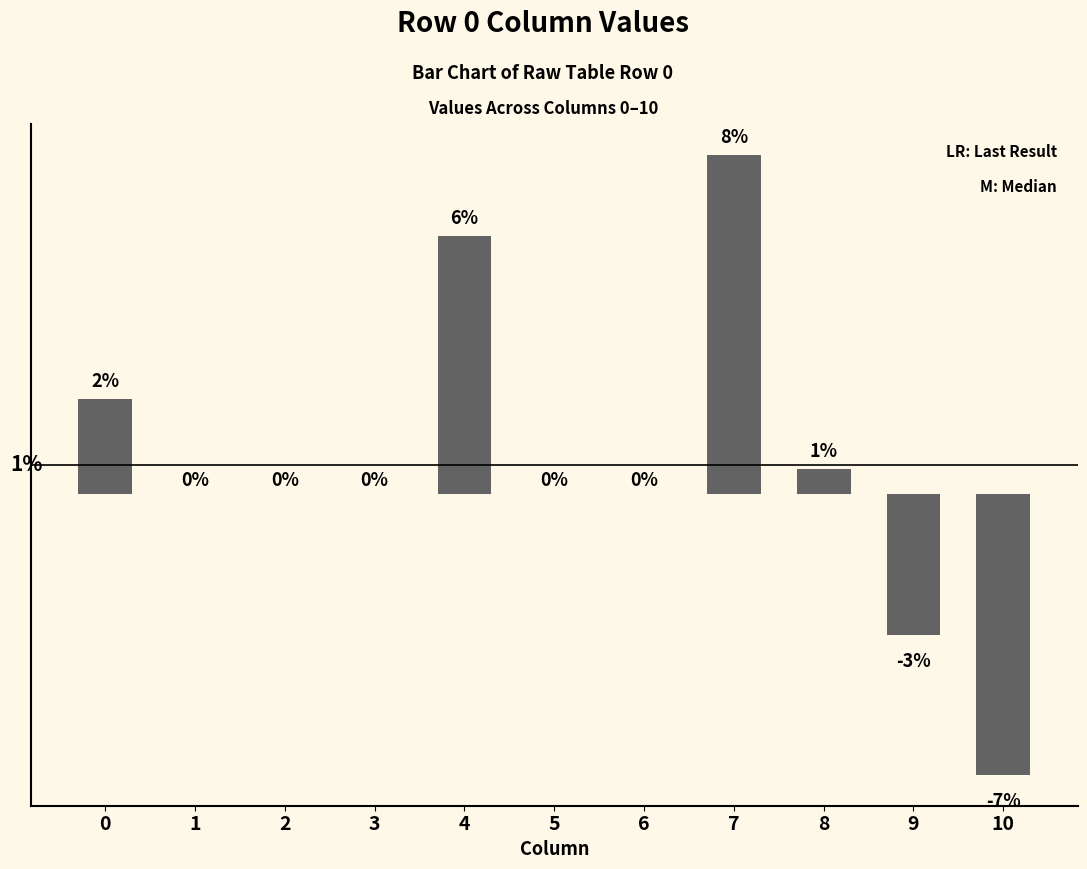

At which category does the chart reach its peak across all series?

7